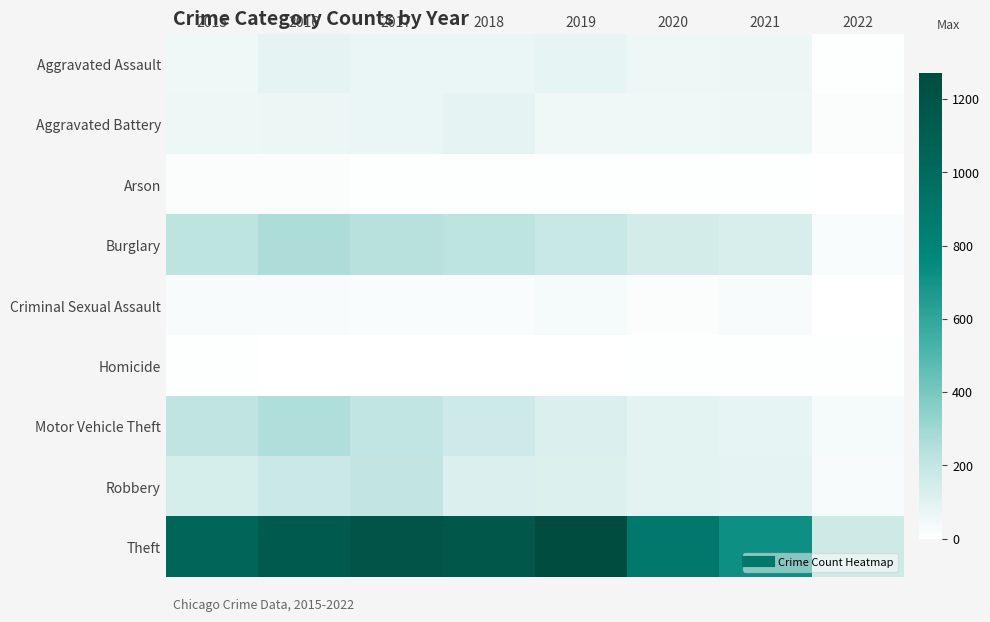

What is the difference between the highest and lowest values at 2015?

1036